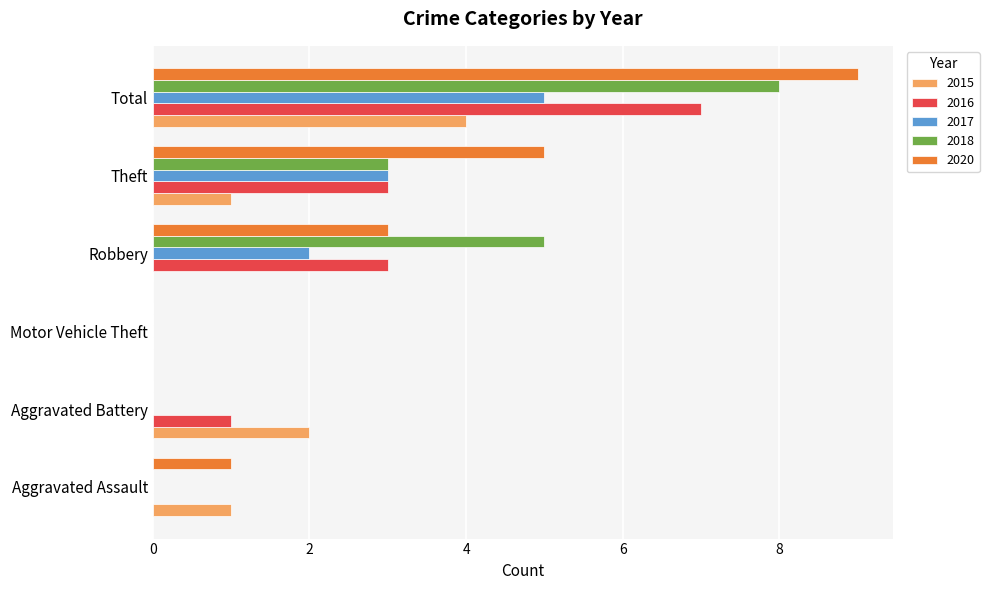

What is the total value across all series at Robbery?

13